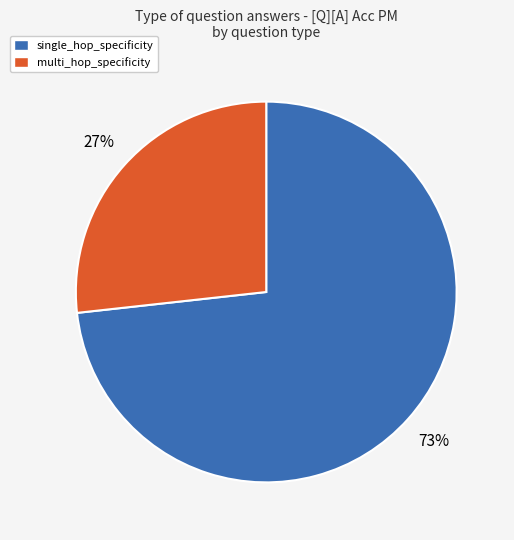

How many segments does this pie chart have?

2